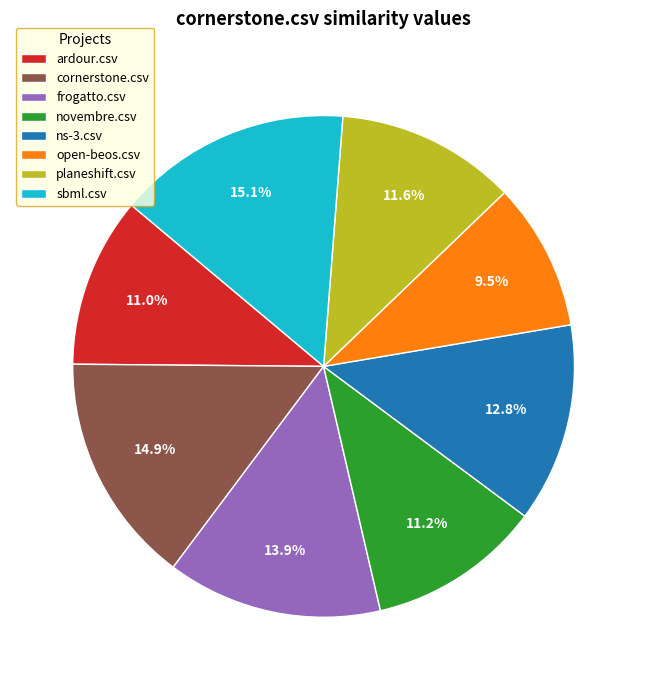

Combined, what portion of the pie is ns-3.csv and novembre.csv?

24.0%